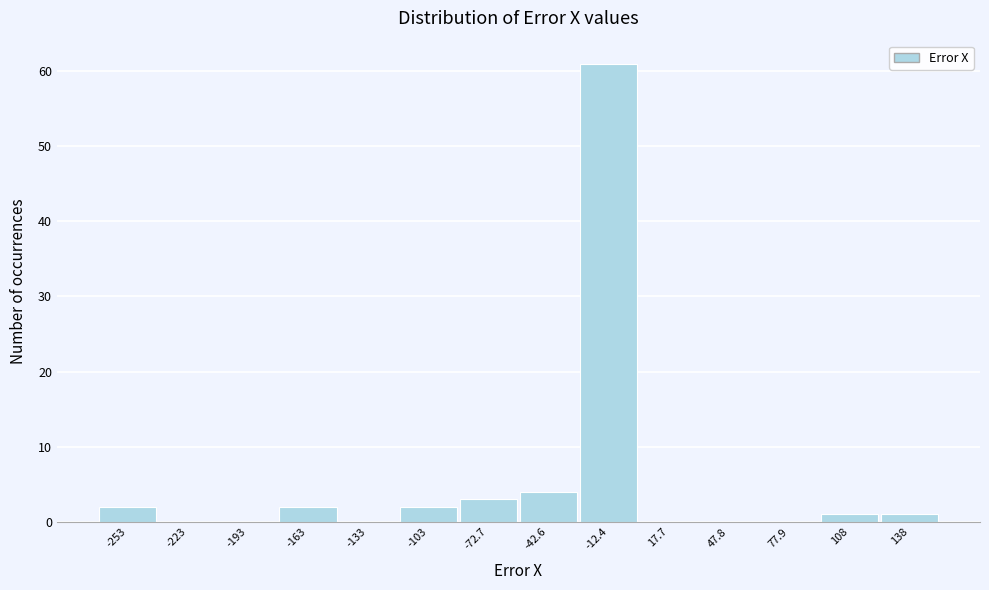

Reading left to right, what are all the values shown in this chart?

-253=2	-223=0	-193=0	-163=2	-133=0	-103=2	-72.7=3	-42.6=4	-12.4=61	17.7=0	47.8=0	77.9=0	108=1	138=1